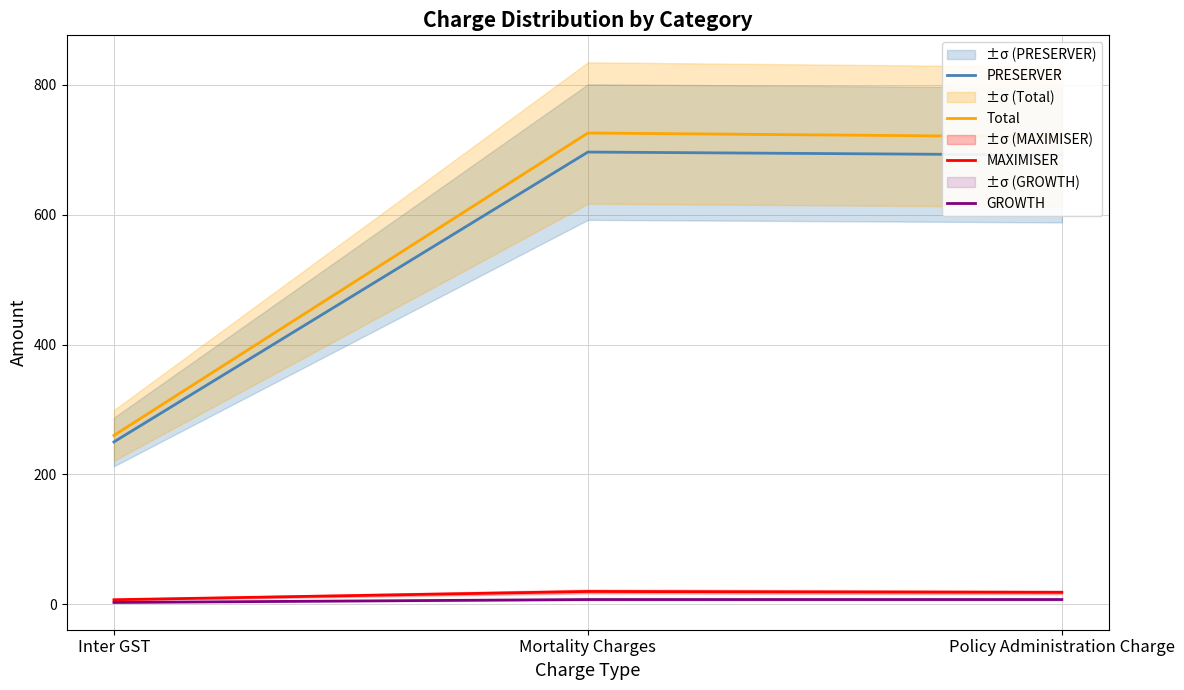

Reading right to left, transcribe all the data shown in this chart.

PRESERVER: Policy Administration Charge=692.0	Mortality Charges=696.6	Inter GST=250.0
Total: Policy Administration Charge=720.0	Mortality Charges=726.0	Inter GST=260.0
MAXIMISER: Policy Administration Charge=18.1	Mortality Charges=19.5	Inter GST=6.8
GROWTH: Policy Administration Charge=7.1	Mortality Charges=7.1	Inter GST=2.6